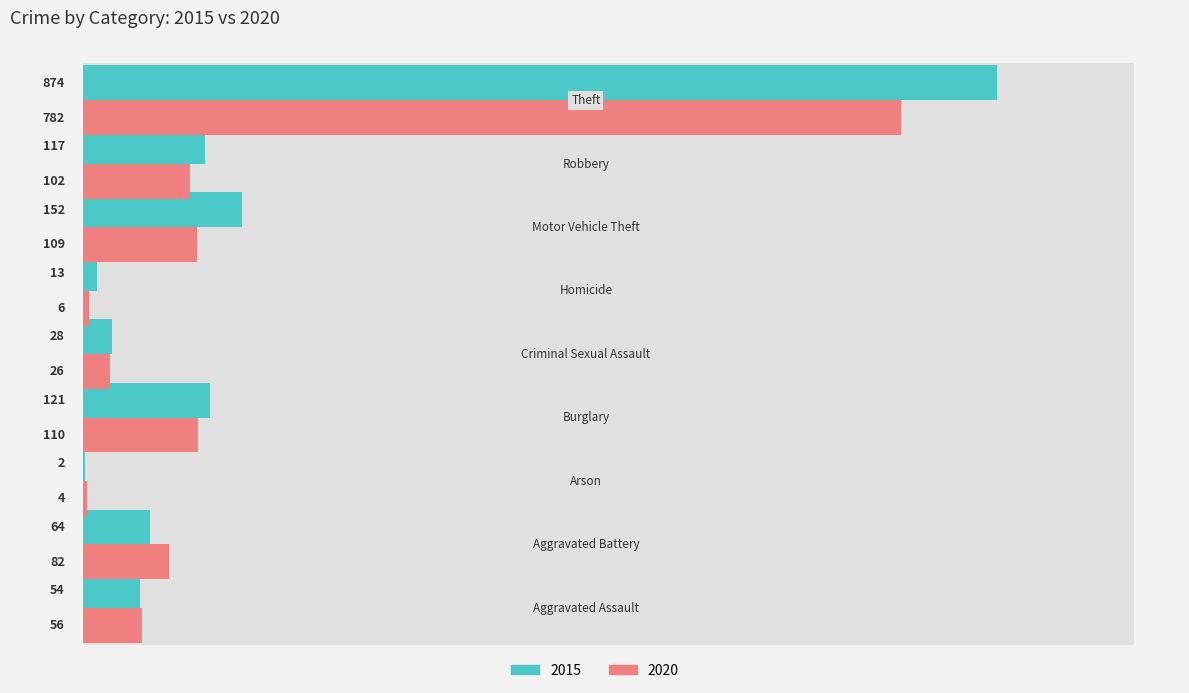

Which category has the lowest value in the 2015 series?

Arson